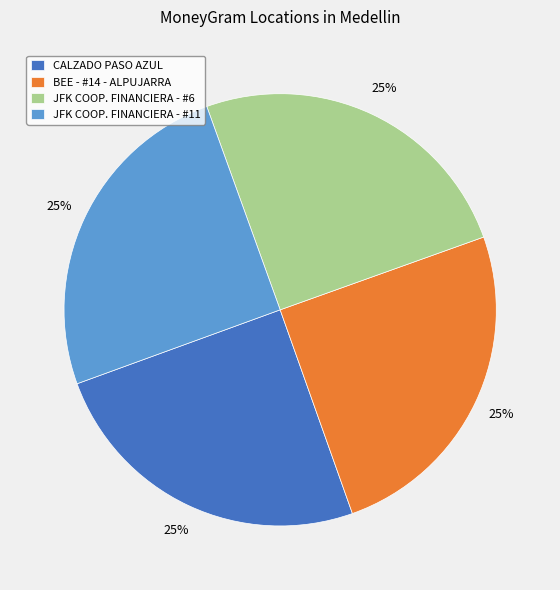

How many slices are in this pie chart?

4